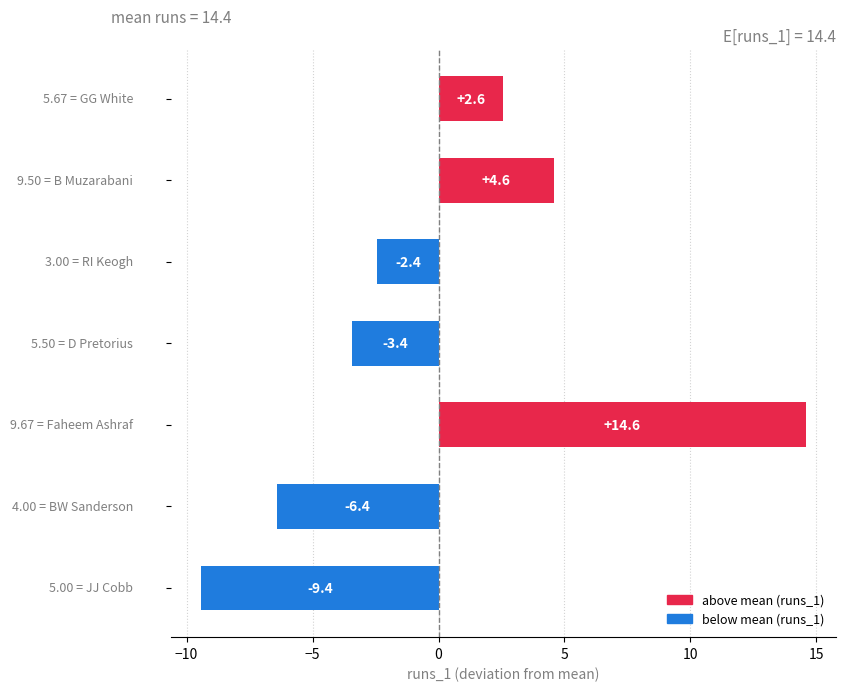

What is the difference between the maximum and minimum values?

24.0